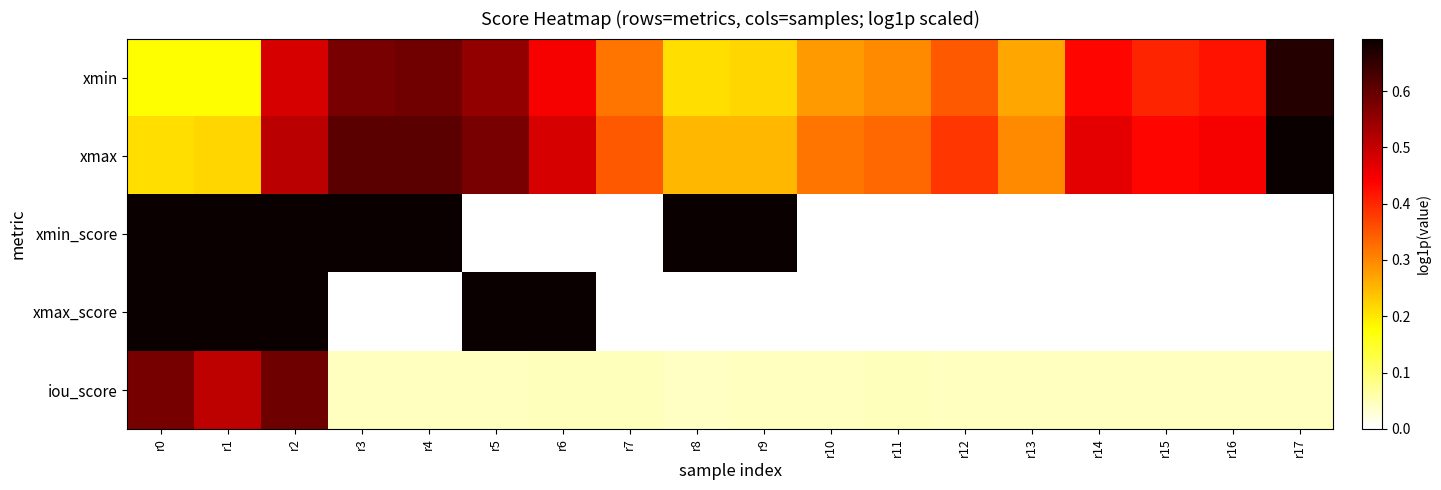

What is the difference between the highest and lowest values at r8?

0.7